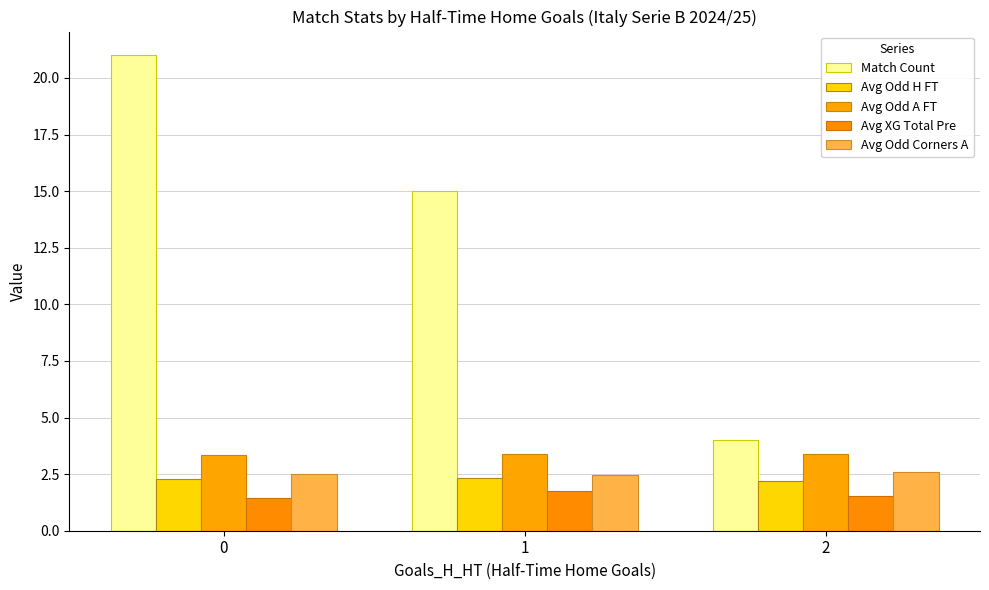

List the labels in order of Avg Odd A FT value, largest first.

1, 2, 0